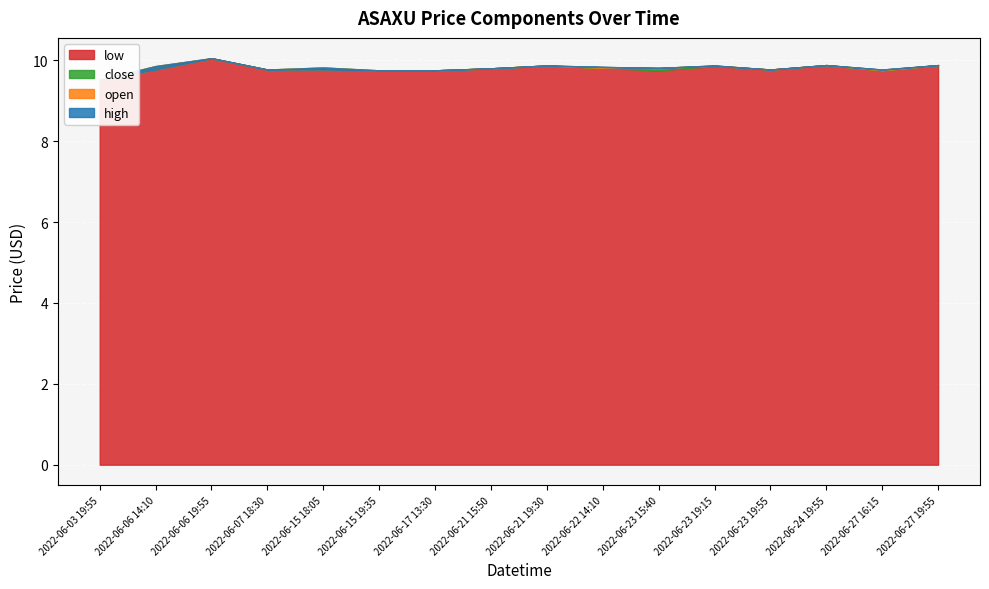

At which category is the sum across all series the highest?

2022-06-06 19:55